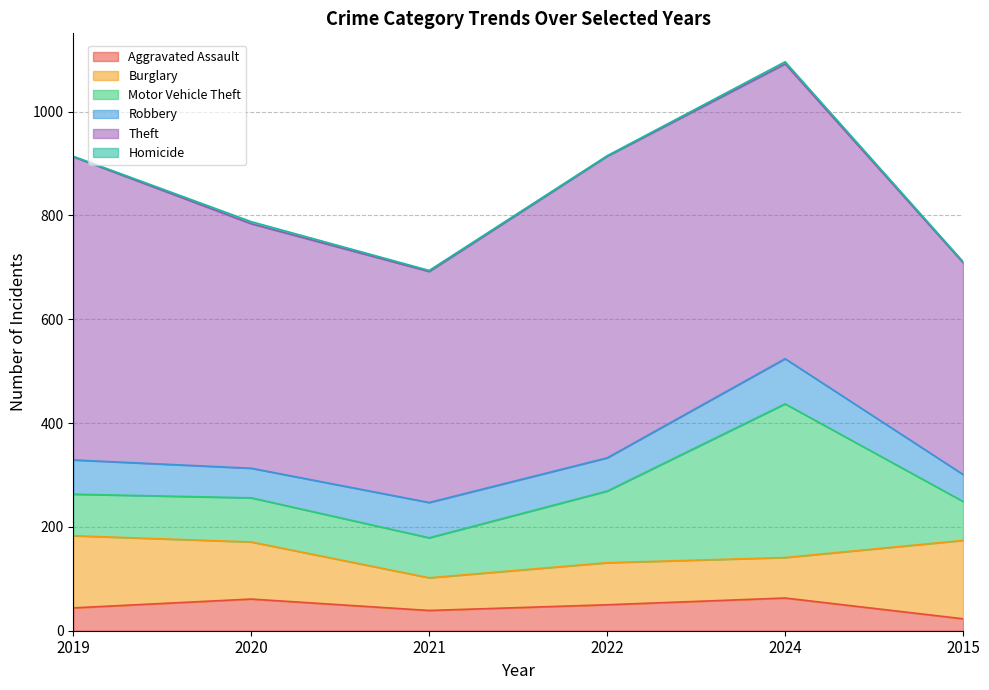

What position from the left is 2020?

2